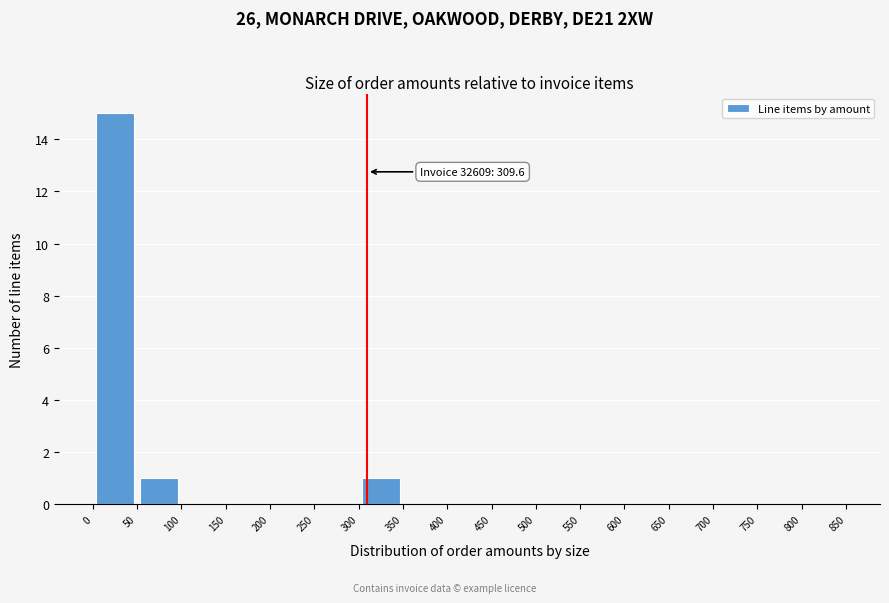

Over which range of the x-axis is the bar tallest?

0 to 50